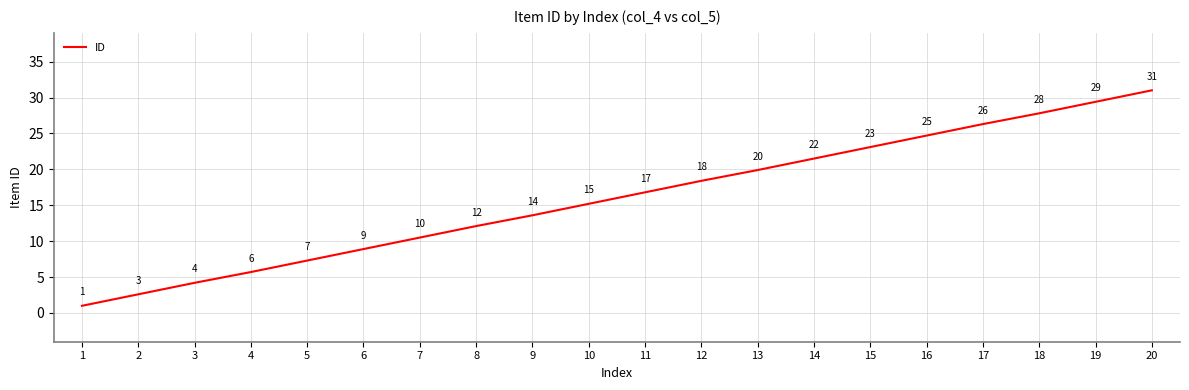

Where is the data nearest to the value 16?

10